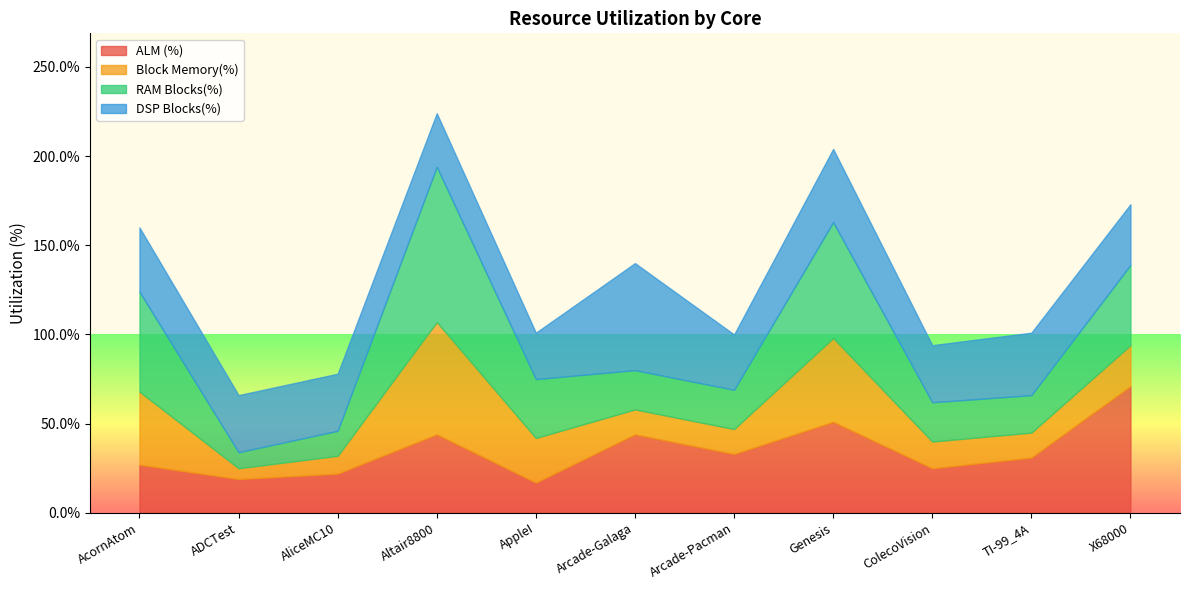

What is the highest value of the ALM (%) series?

71